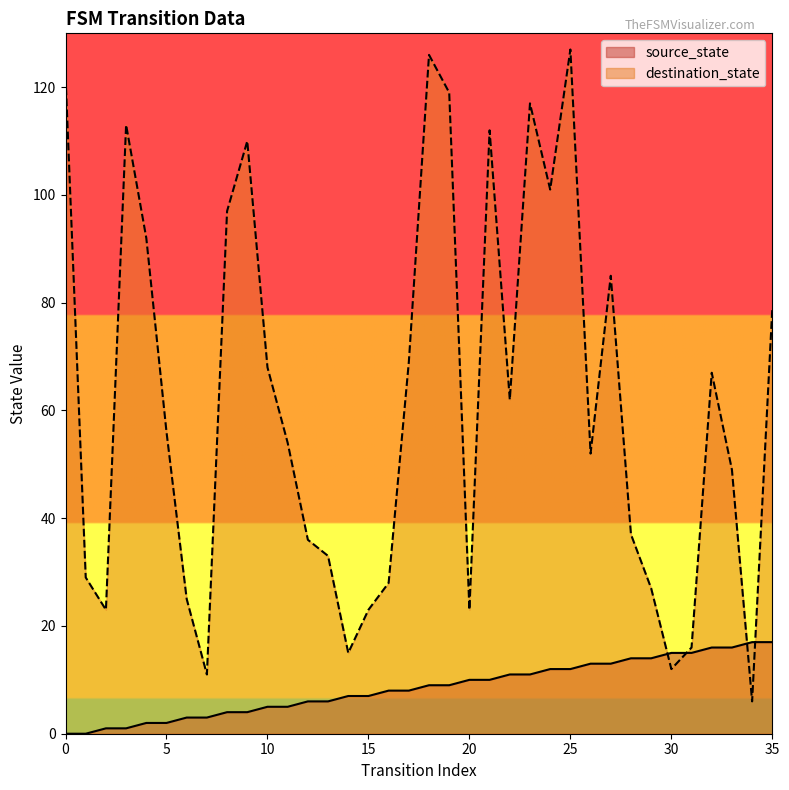

Rank the series by their average value, from lowest to highest.

source_state, destination_state